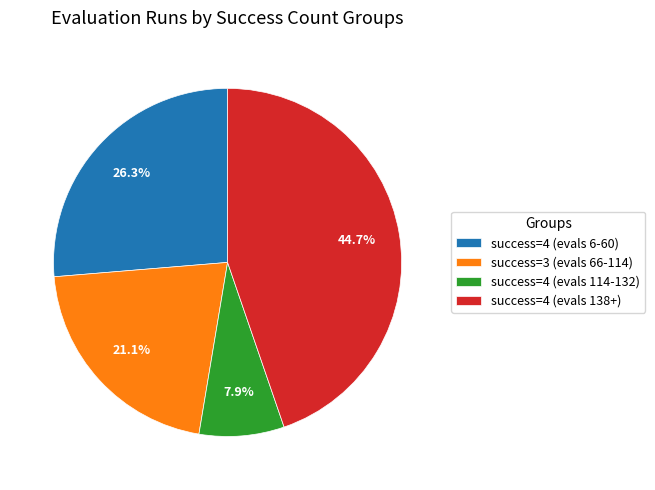

Combined, what portion of the pie is success=4 (evals 114-132) and success=4 (evals 138+)?

52.6%